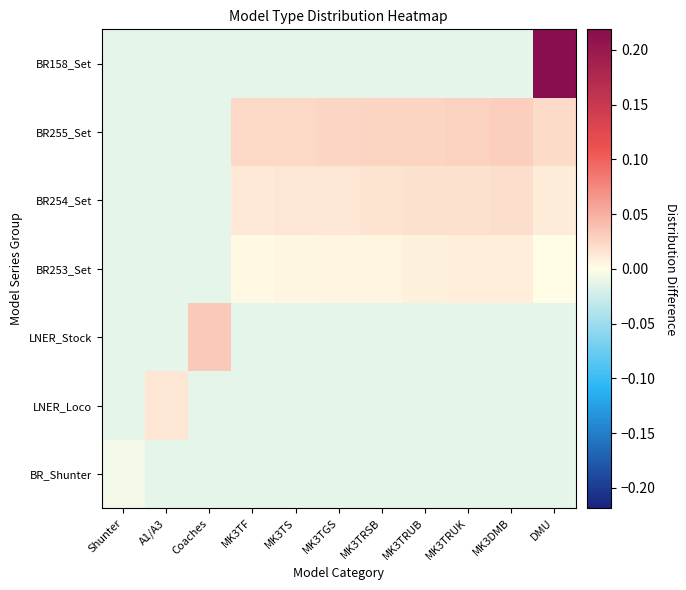

At how many categories does at least one series exceed 0?

10